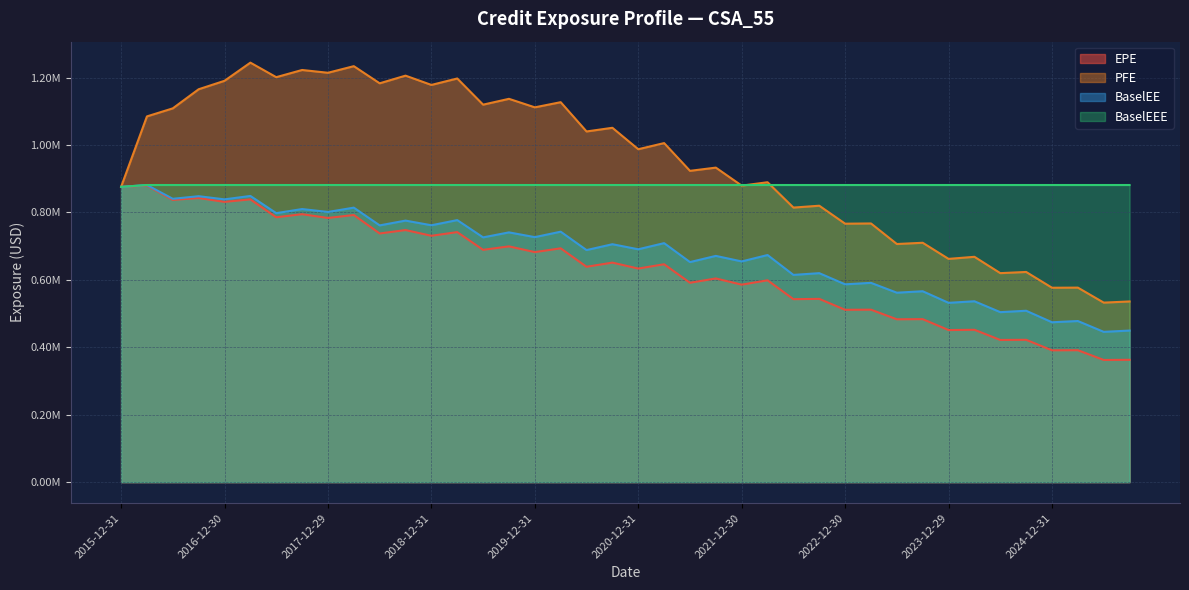

True or false: BaselEEE has more than 2 points higher than both neighbors.

False